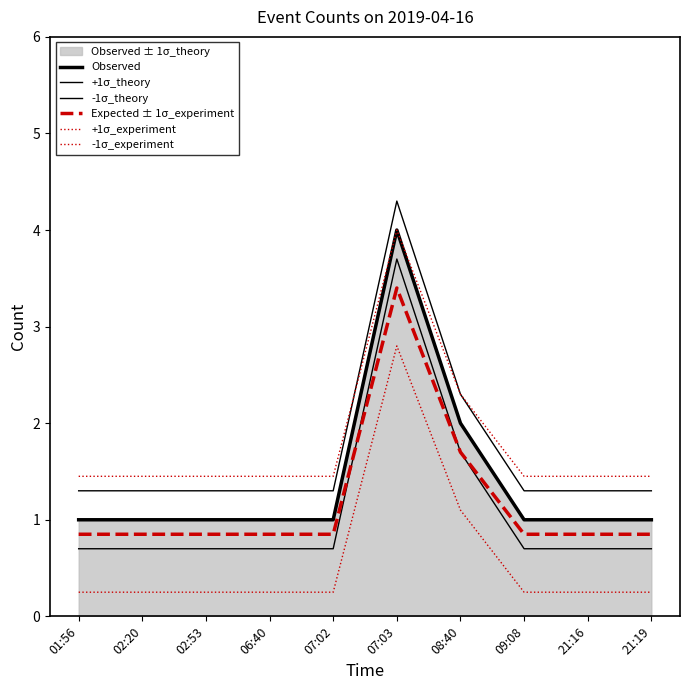

Which series has the largest range (max minus min)?

Observed